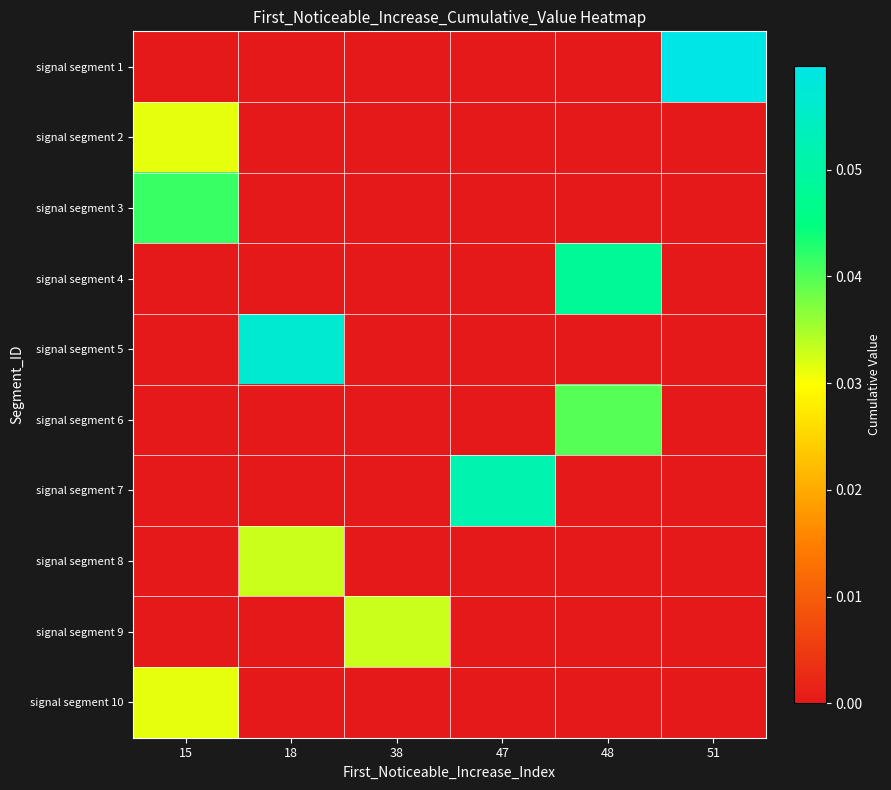

Rank the series at 47 from highest to lowest value.

signal segment 7, signal segment 1, signal segment 2, signal segment 3, signal segment 4, signal segment 5, signal segment 6, signal segment 8, signal segment 9, signal segment 10